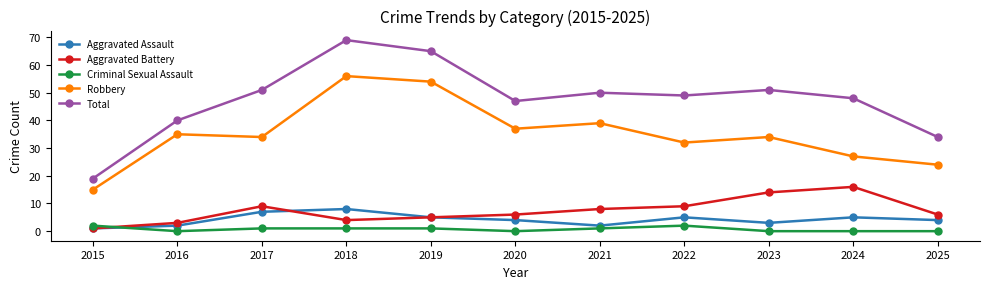

Which series has the largest range (max minus min)?

Total